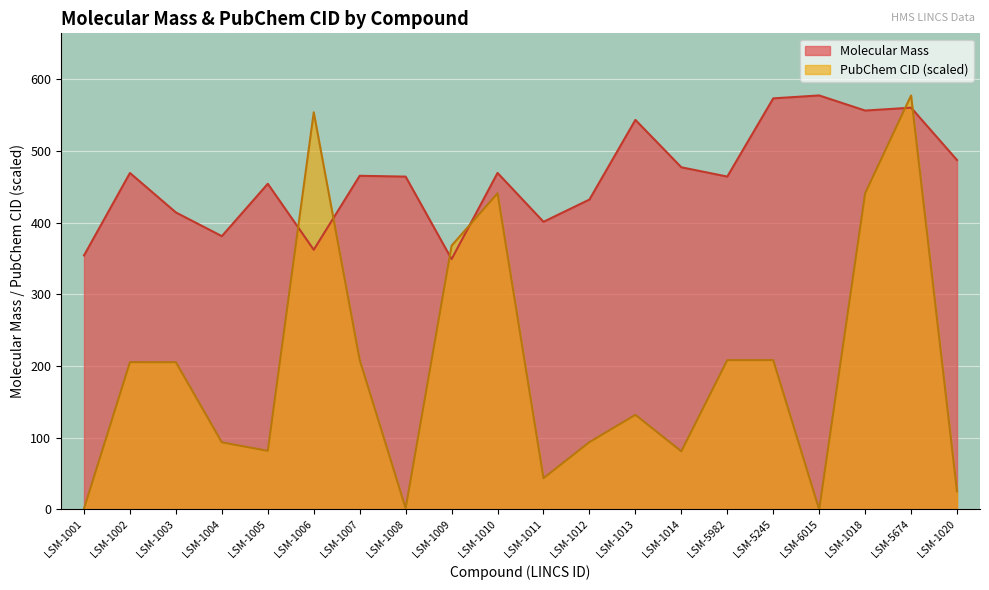

What is the approximate value of Molecular Mass at LSM-5674?

560.2